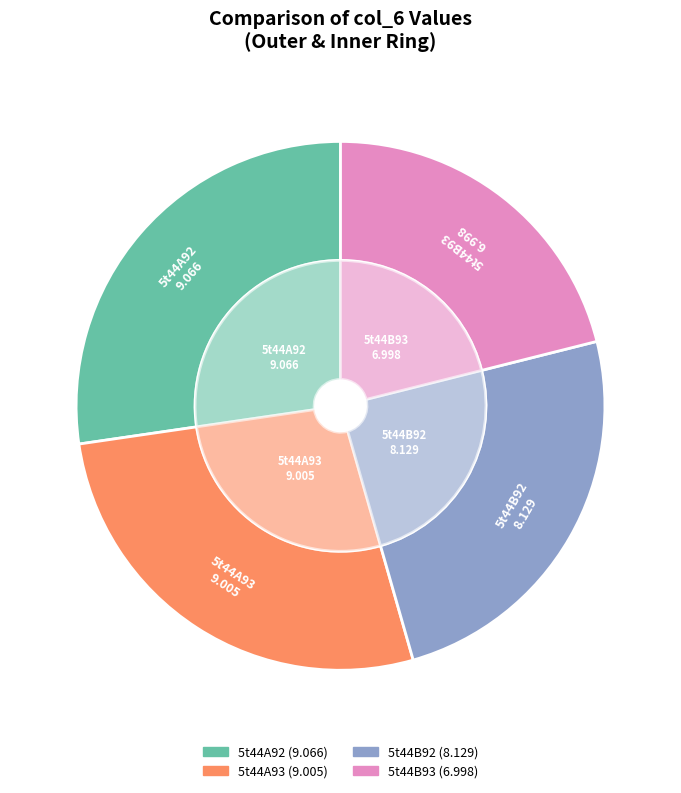

Between 5t44A92 and 5t44A93, which is larger?

5t44A92